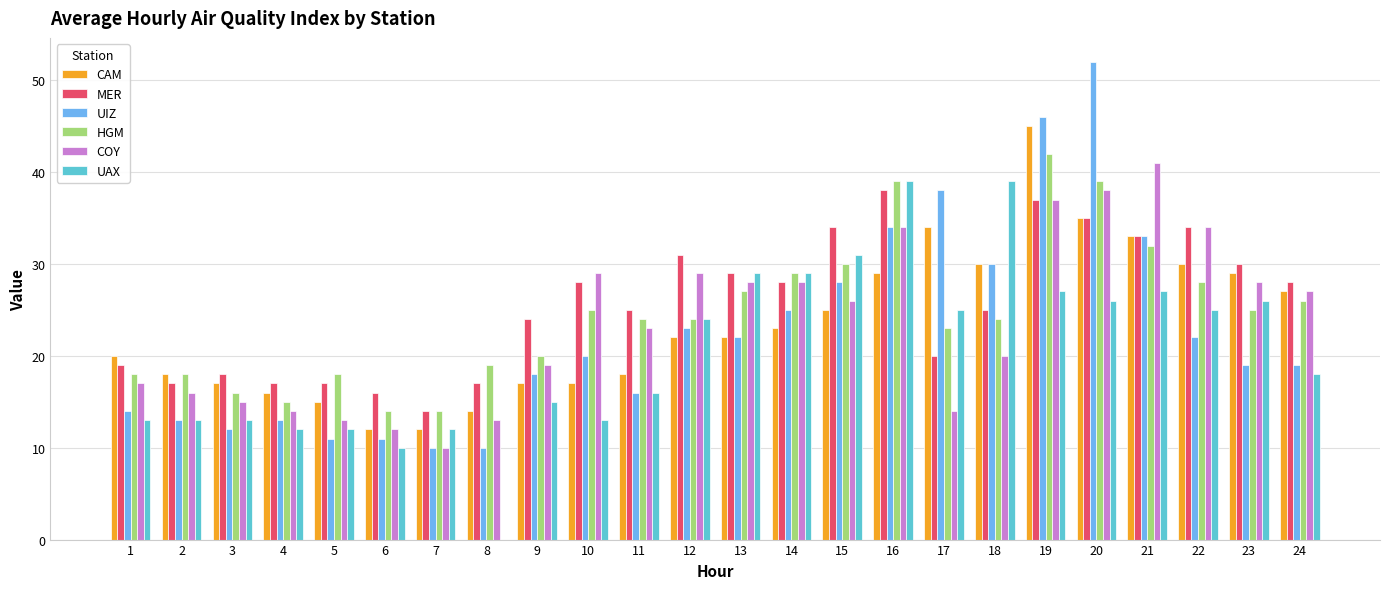

Is it true that CAM equals 23 at 14?

True